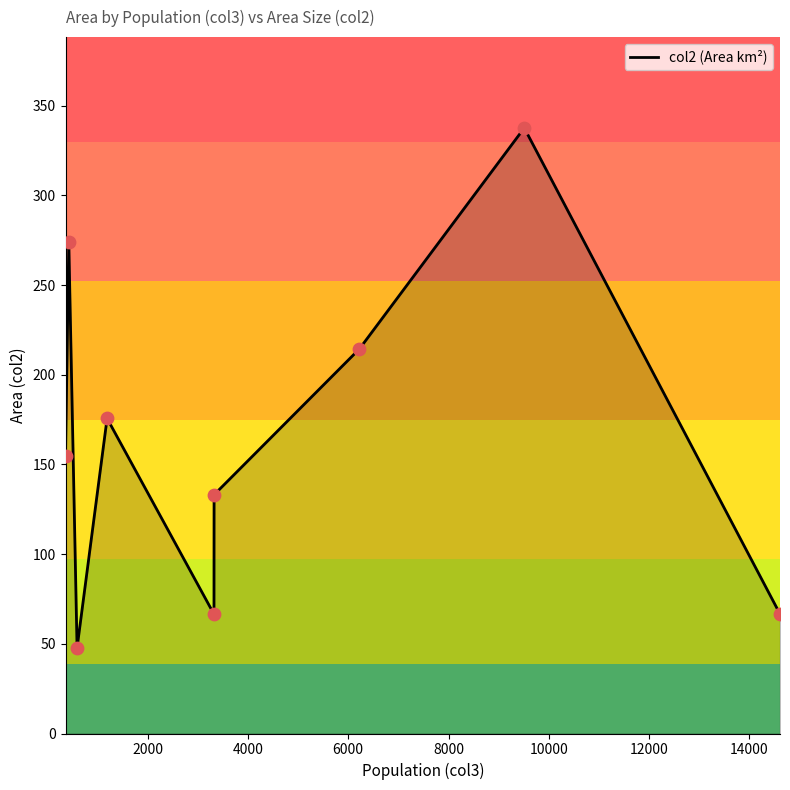

Which series has the largest Y range (max minus min)?

col2_line